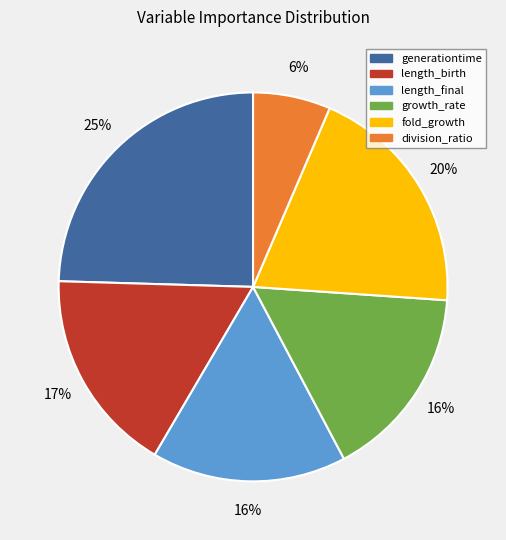

Is it true that length_final is 16% of the pie?

True